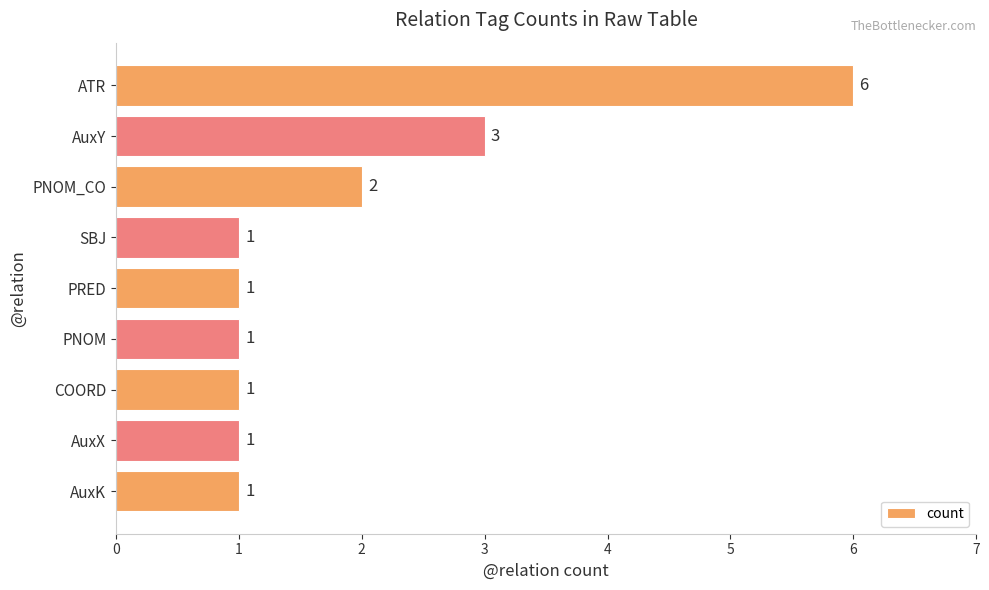

Where is the data nearest to the value 3?

AuxY